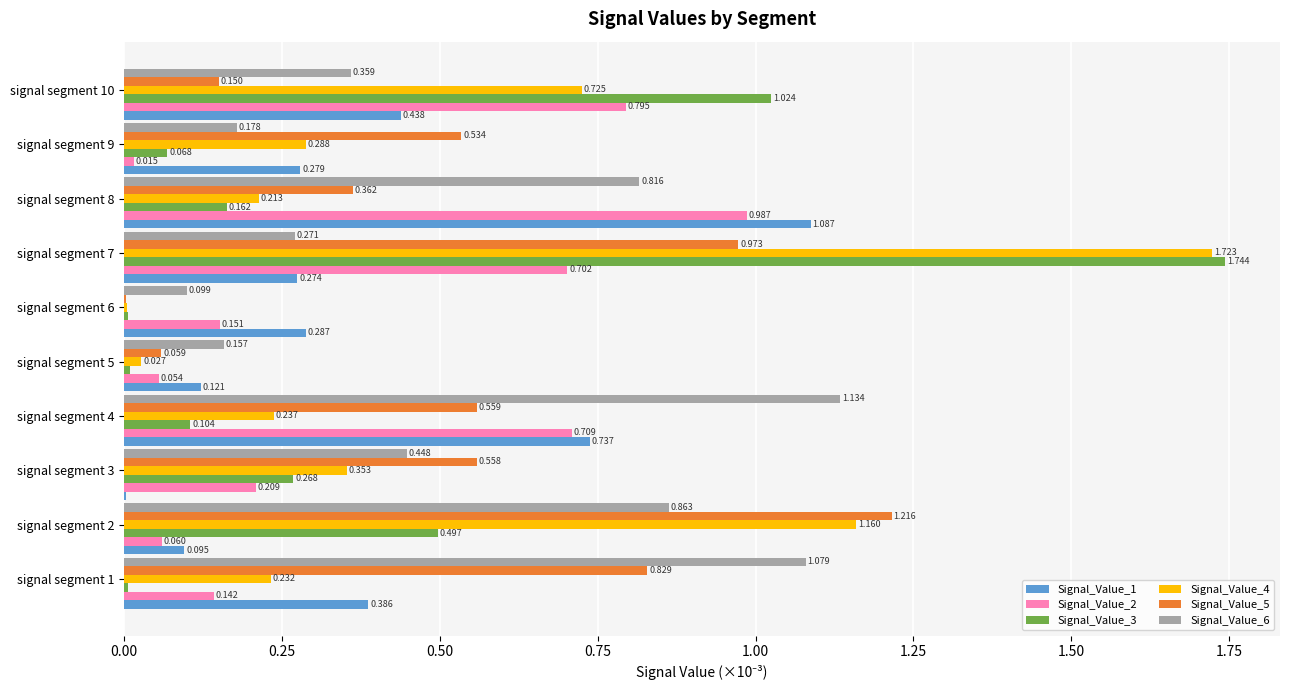

Is the value of Signal_Value_1 at signal segment 7 greater than the value of Signal_Value_5 at signal segment 5?

Yes